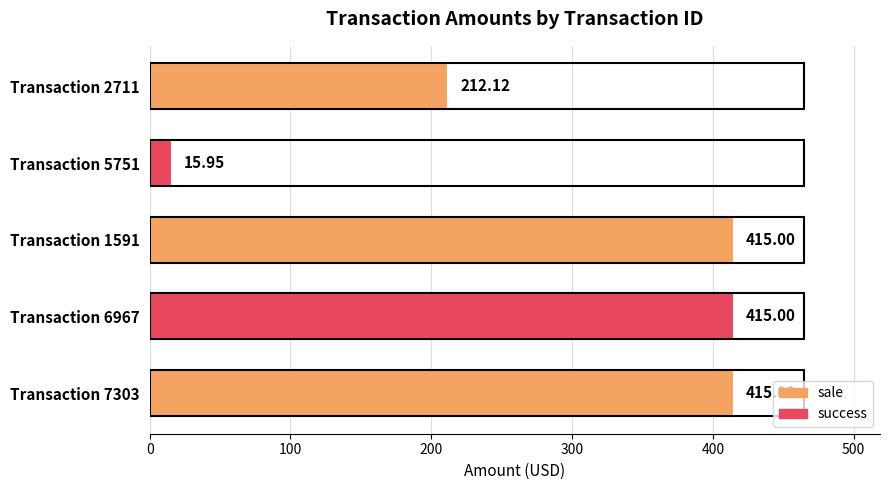

What is the change in value from Transaction 1591 to Transaction 2711?

-202.9